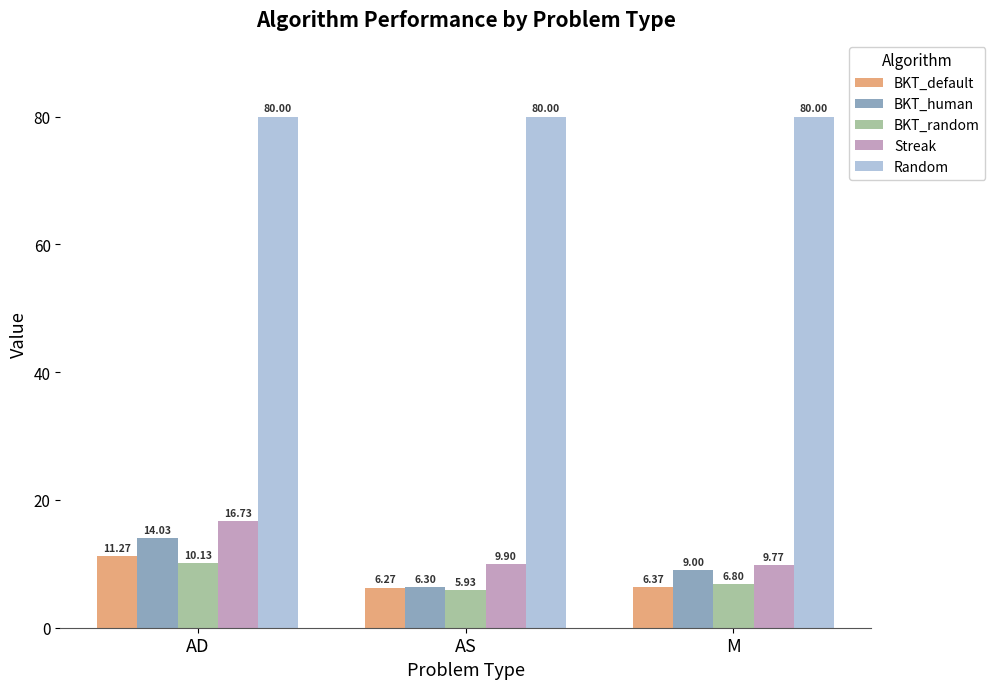

List the labels in order of BKT_default value, smallest first.

AS, M, AD